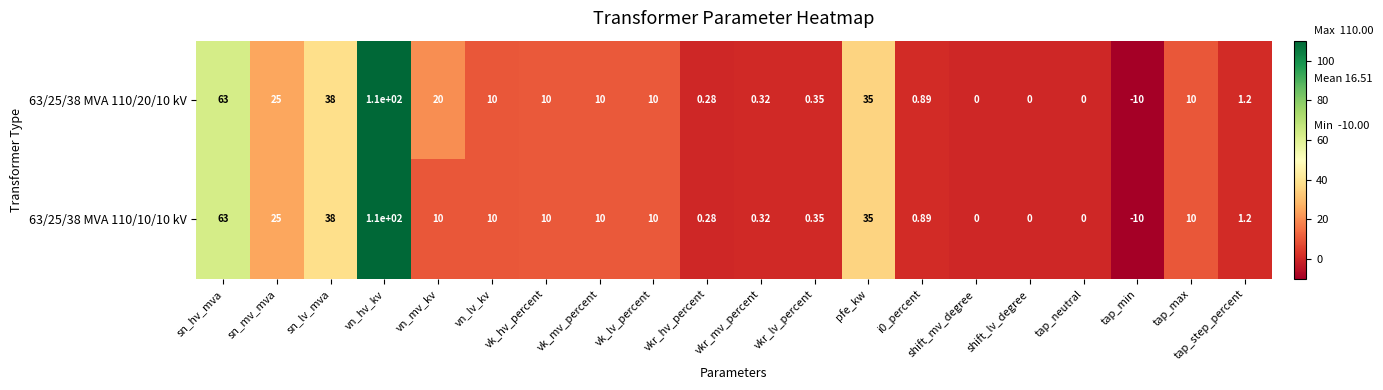

At which category is the sum across all series the highest?

vn_hv_kv